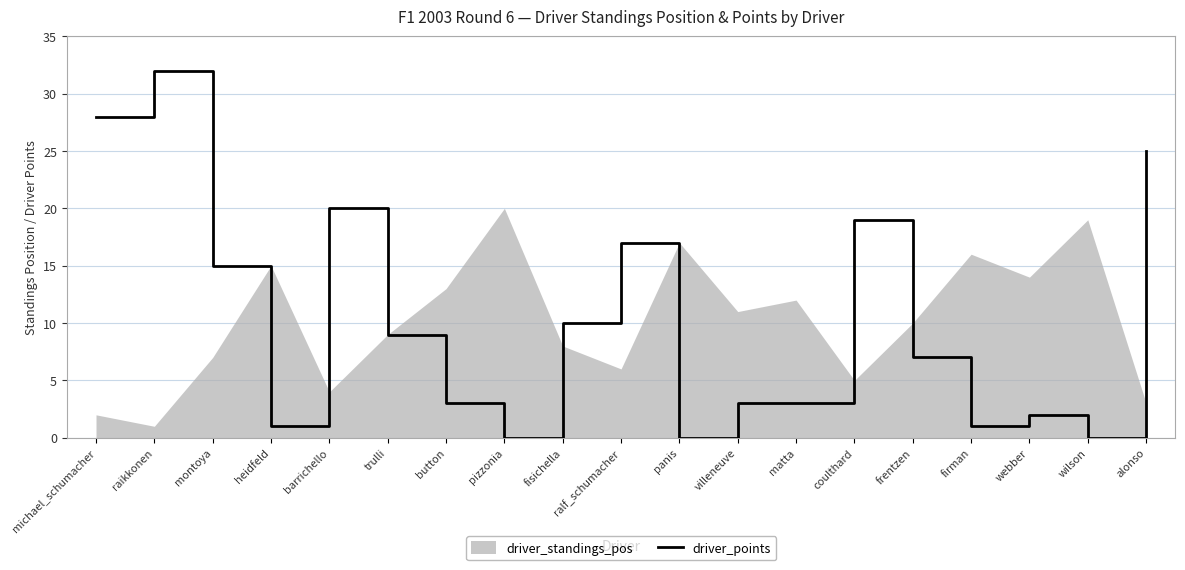

True or false: the data has more than 1 interior local peaks.

True